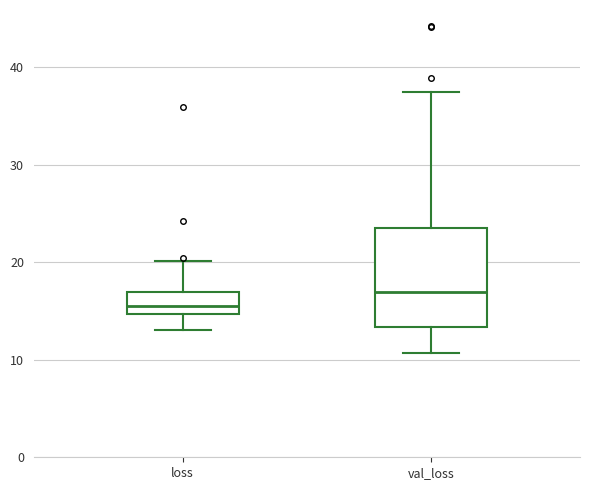

Which box has the lowest median line?

loss